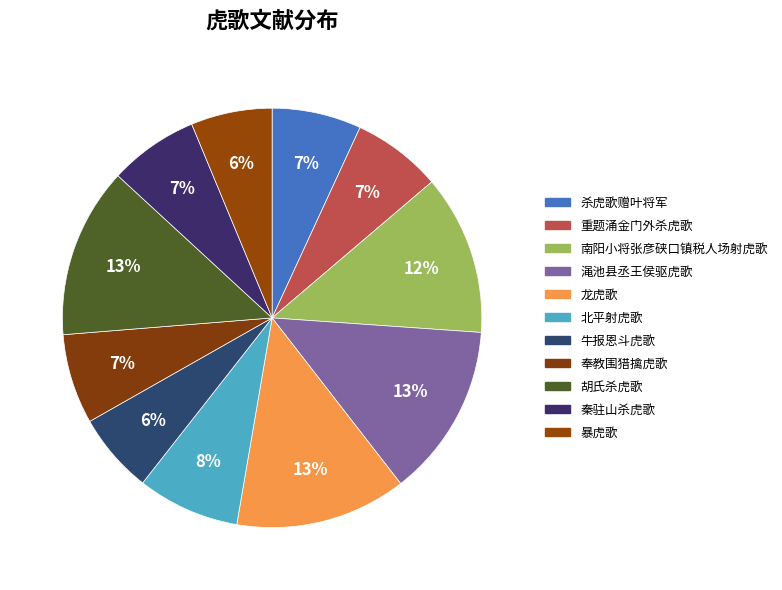

Which category has the biggest portion of the pie?

渑池县丞王侯驱虎歌